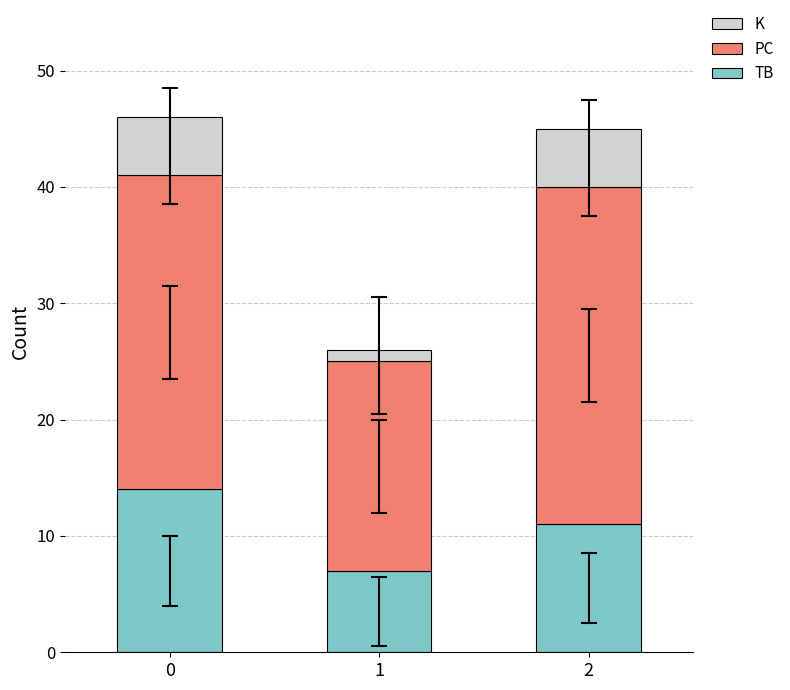

The value of TB at 2 is 11. True or false?

True